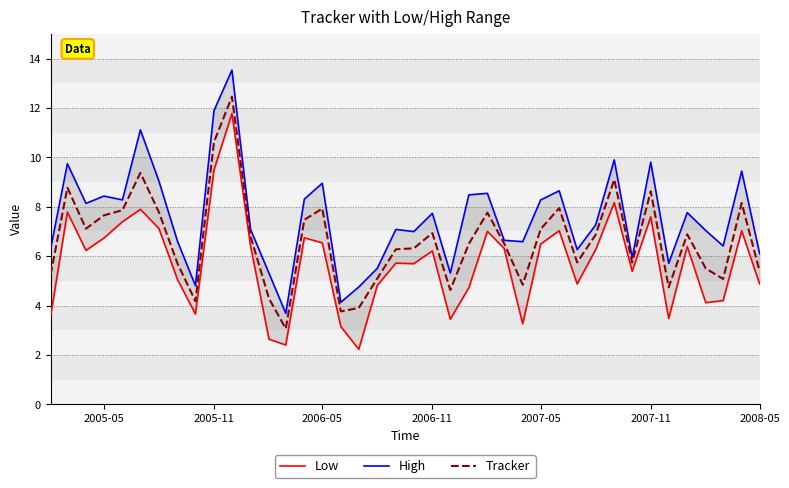

What are all the series names shown in the legend?

Low, High, Tracker